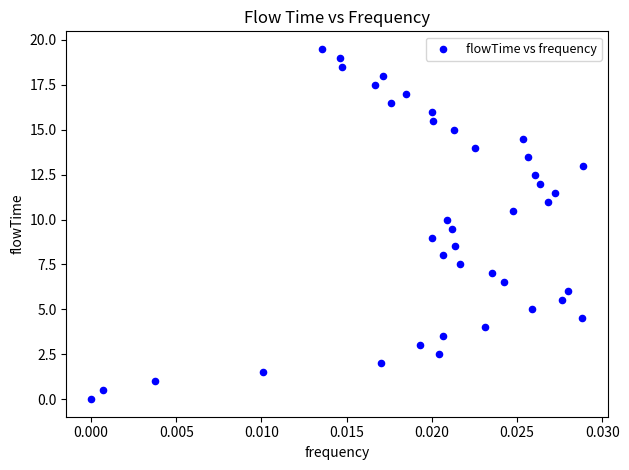

What is the range of Y values (max minus min)?

19.5